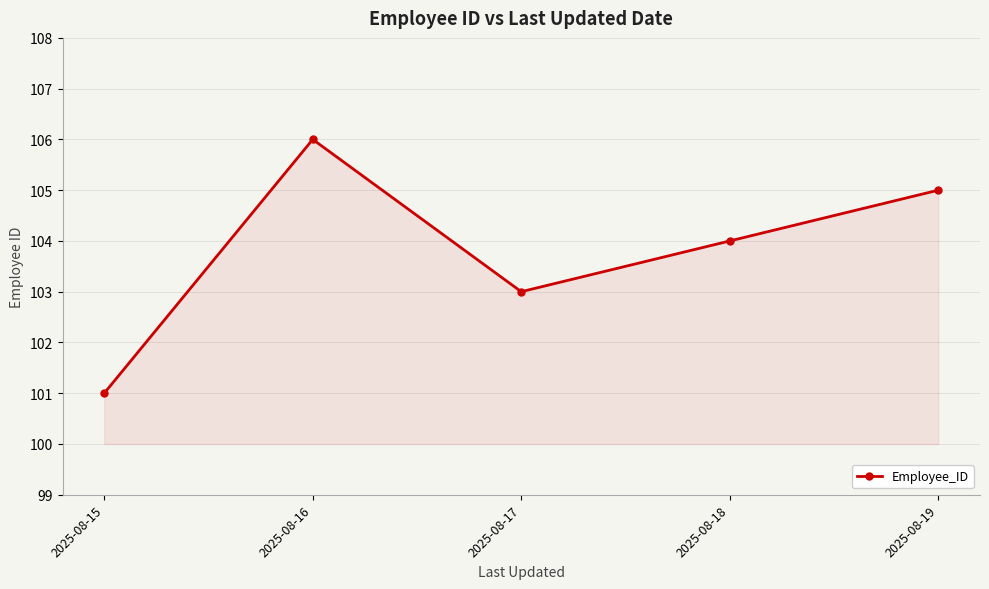

The value at 2025-08-18 is 163. True or false?

False